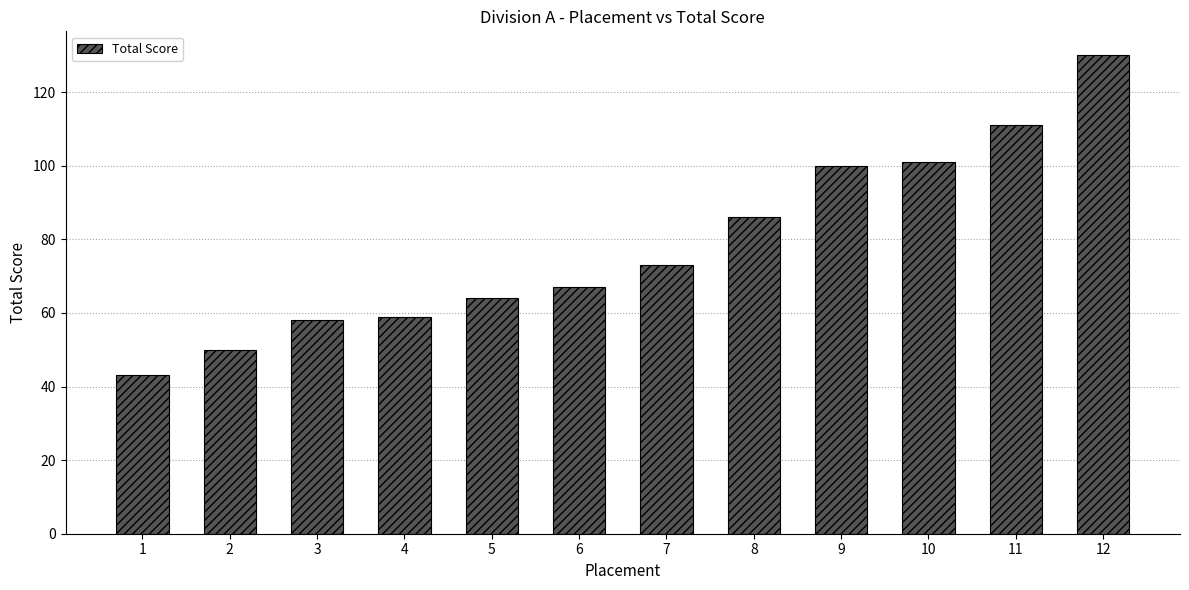

What is the ratio of the value at 8 to the value at 4?

1.5